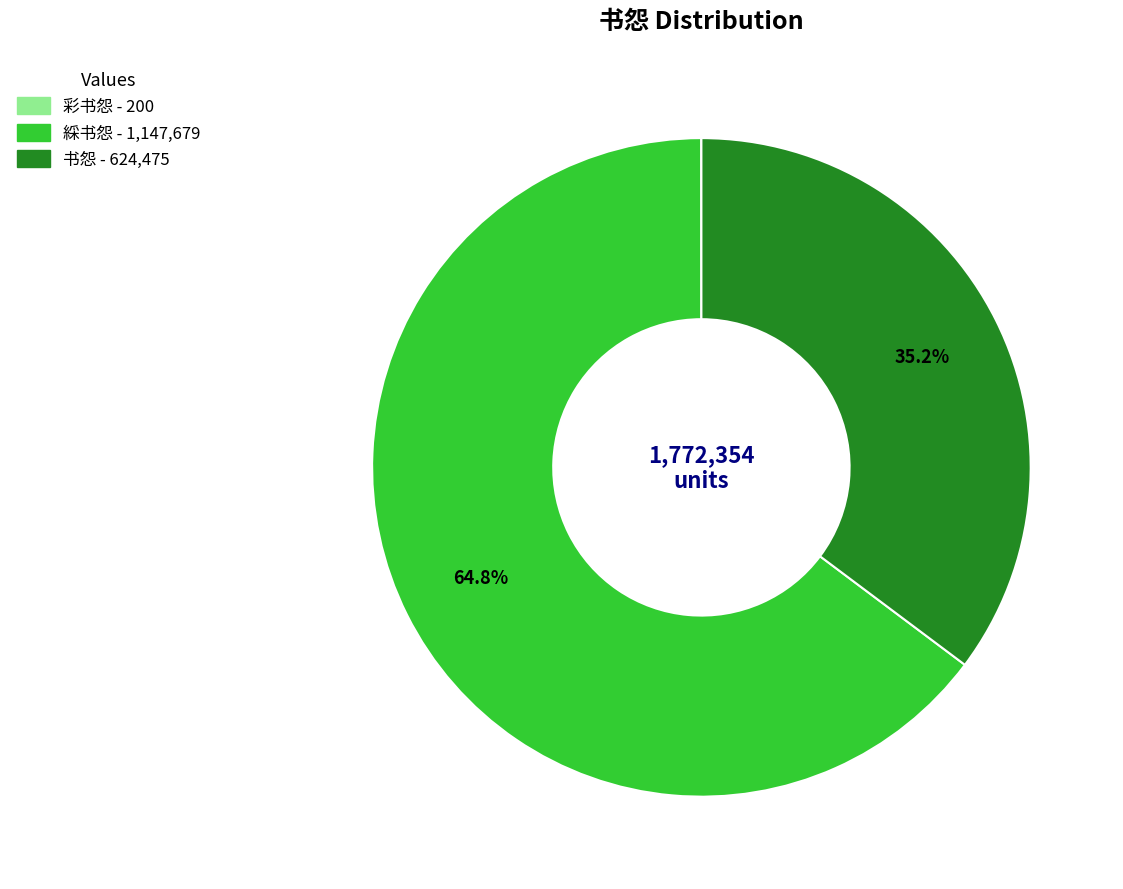

Is 书怨 the majority of the pie?

No